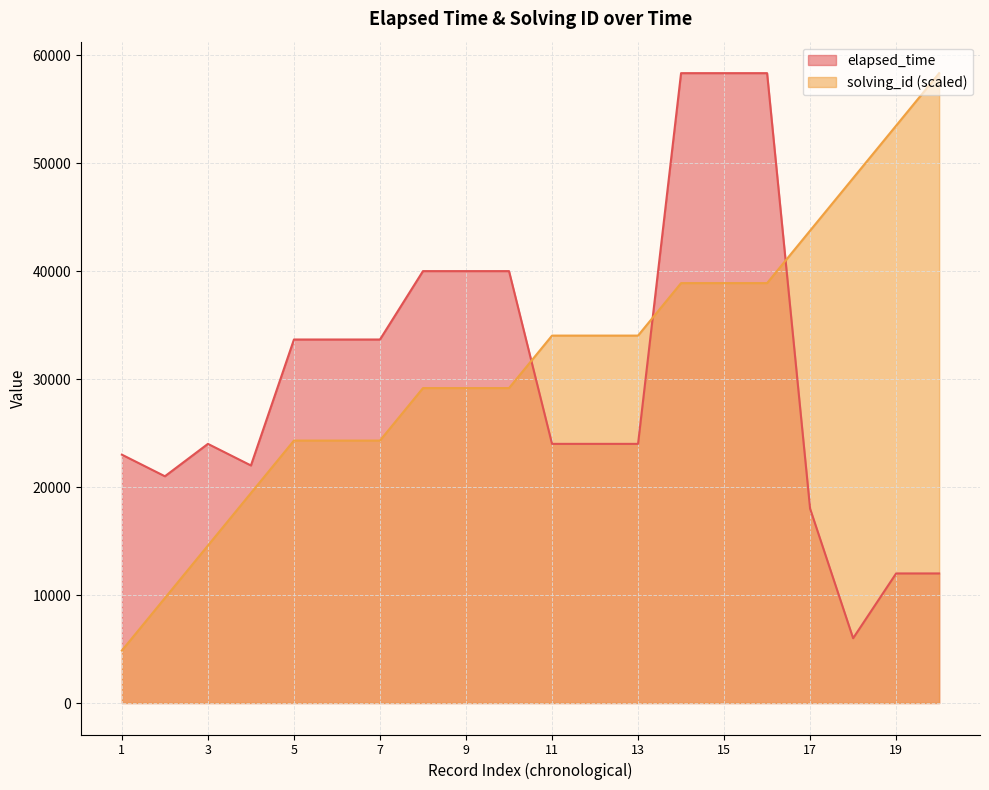

What is the difference between the maximum and second lowest values in the solving_id series?

48610.8